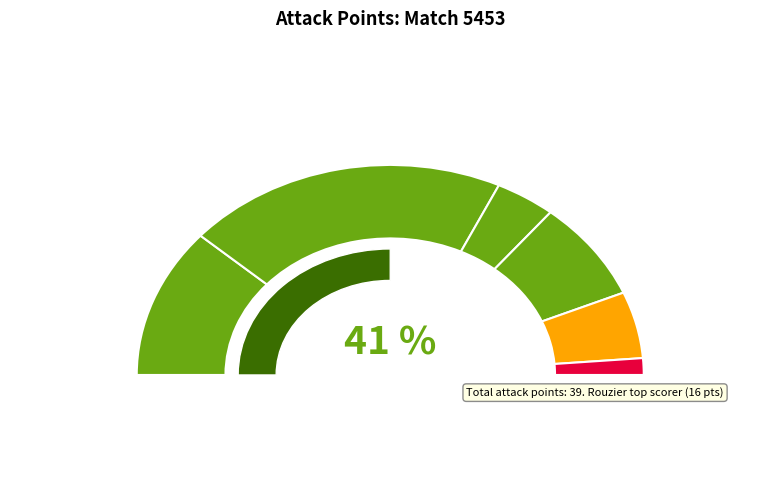

Does rouzier (16) represent more than half of the total?

No